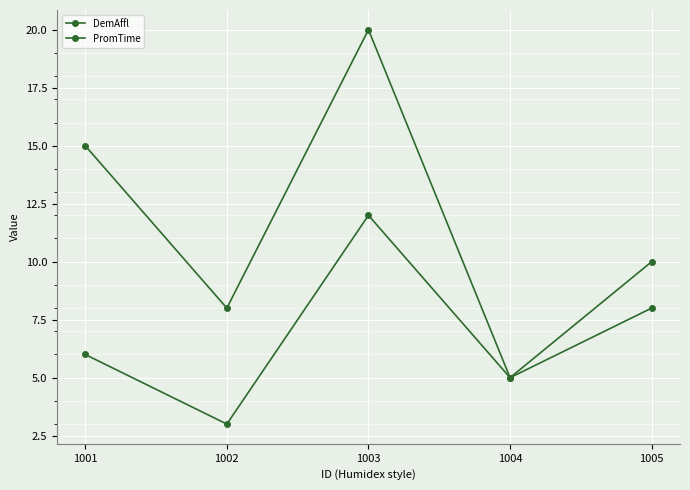

Does the chart have visible grid lines?

Yes